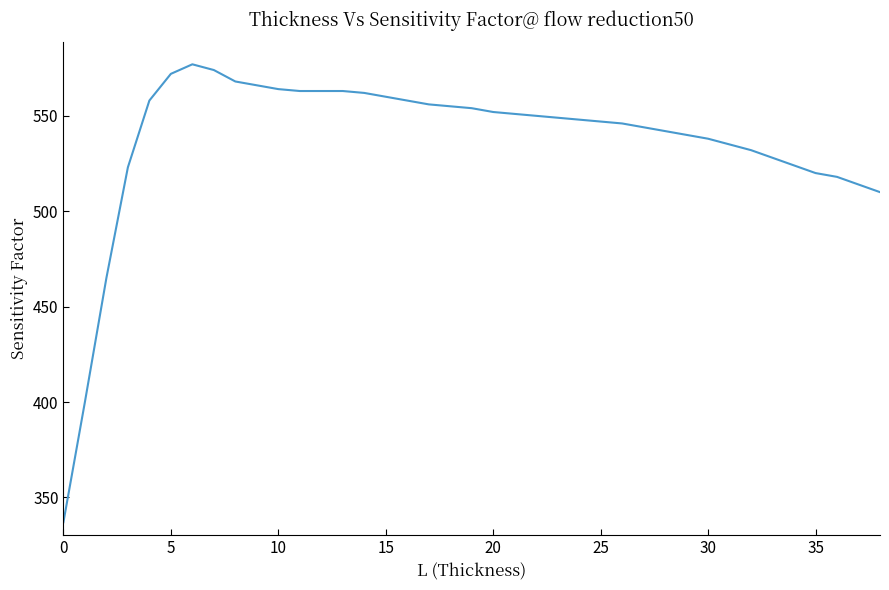

How many categories are shown in the chart?

39